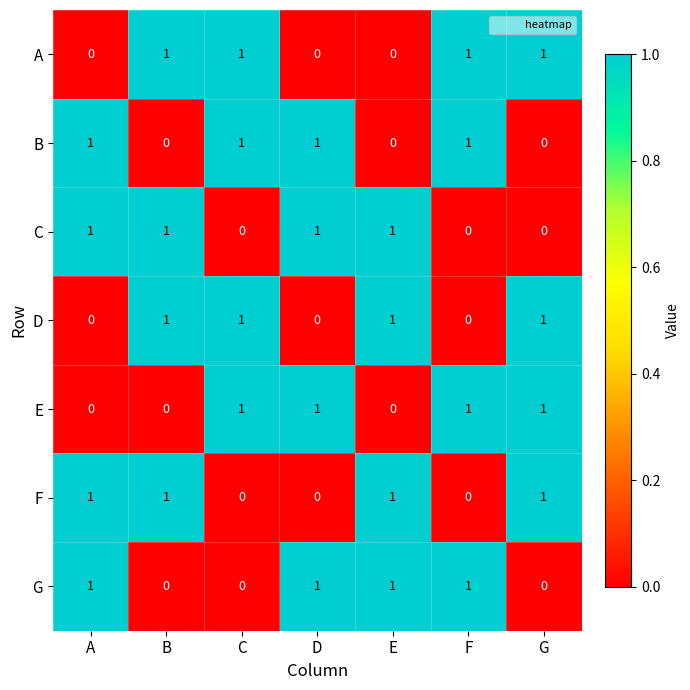

What is the sum of all B values?

4